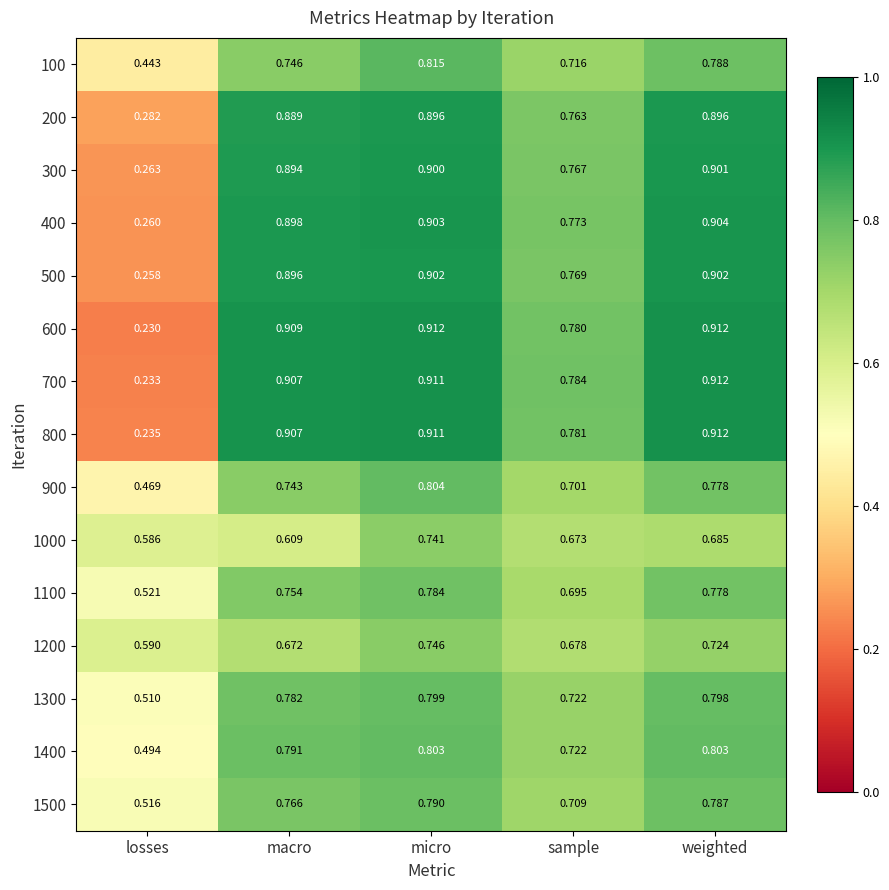

At which category is the sum across all series the highest?

micro